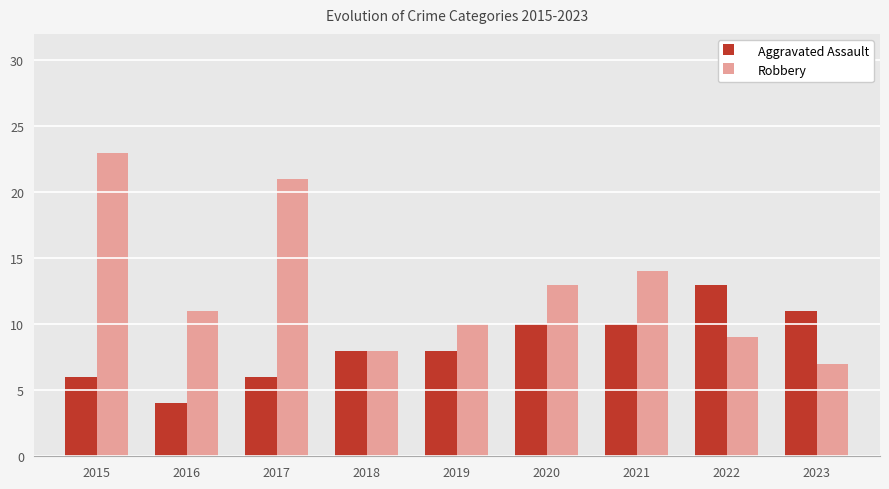

The value of Robbery at 2018 is 8. True or false?

True